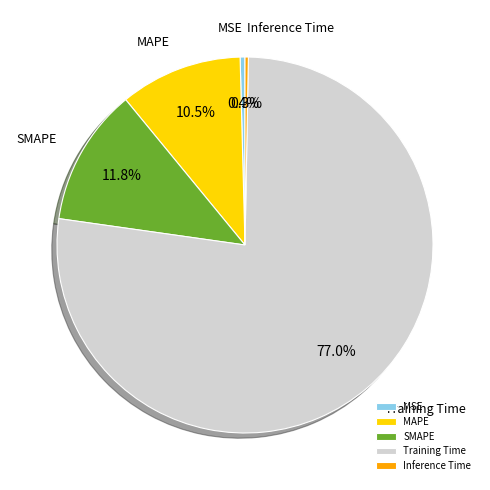

Between MSE and SMAPE, which is larger?

SMAPE